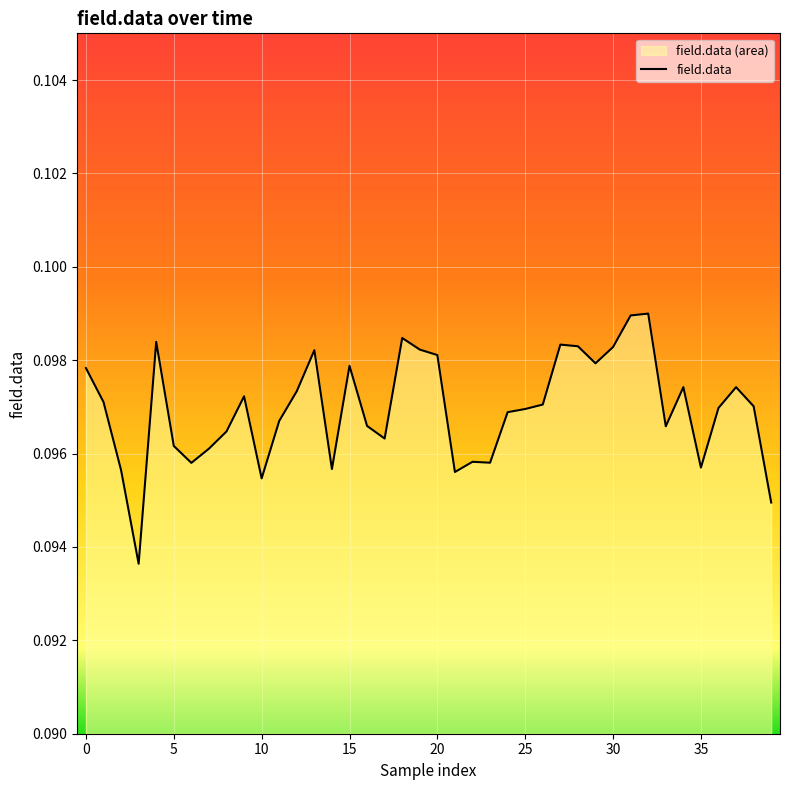

True or false: there are more than 1 points higher than both neighbors.

True